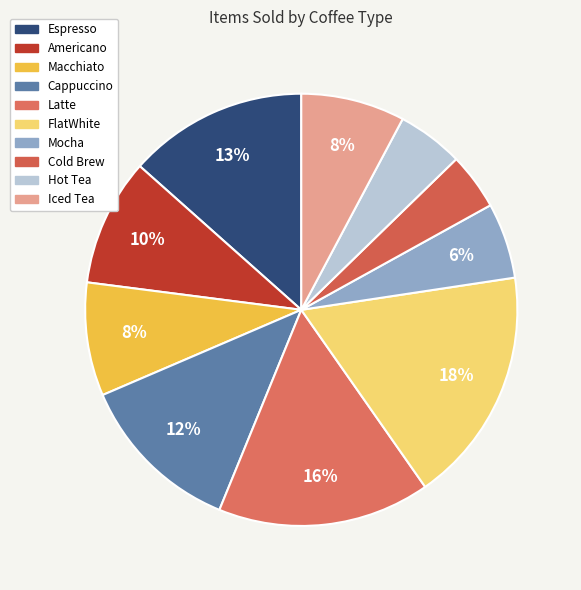

Is it true that Espresso is 27% of the pie?

False